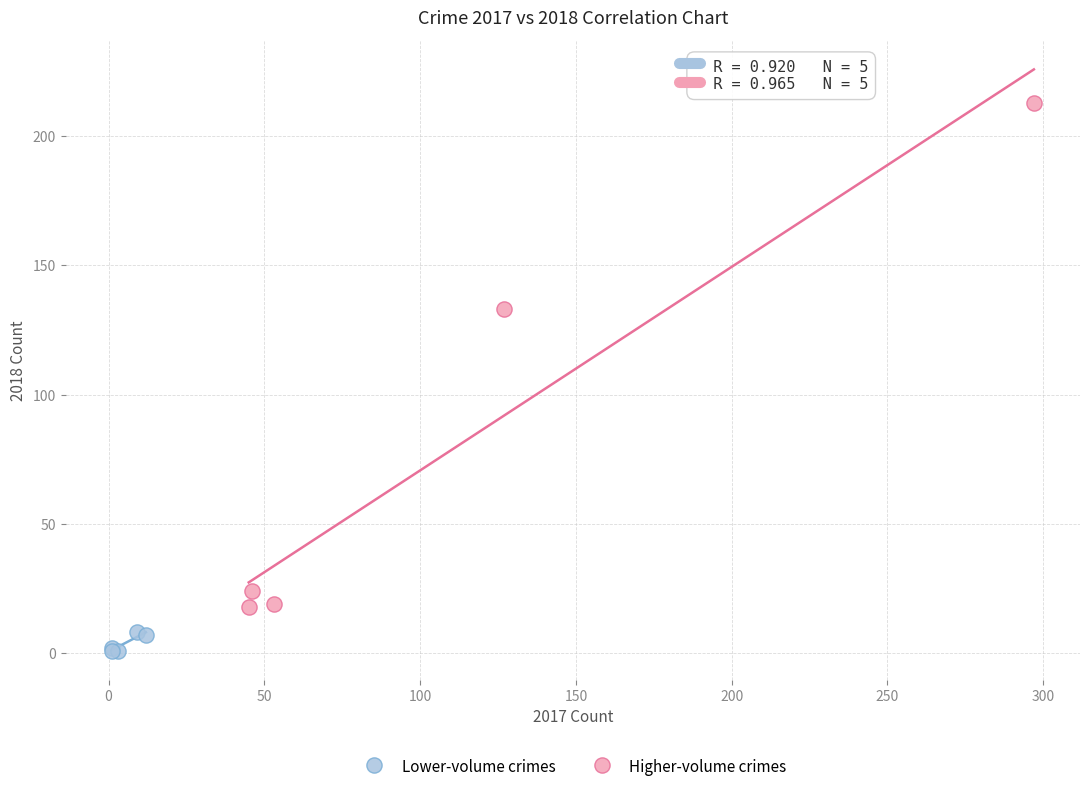

Which series contains the highest Y value?

Higher-volume crimes